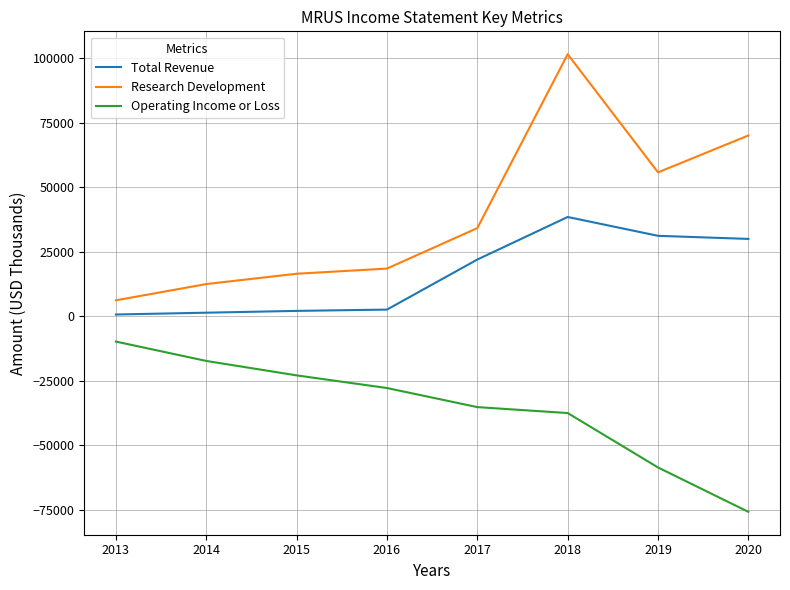

Rank the categories by Research Development value from lowest to highest.

2013, 2014, 2015, 2016, 2017, 2019, 2020, 2018